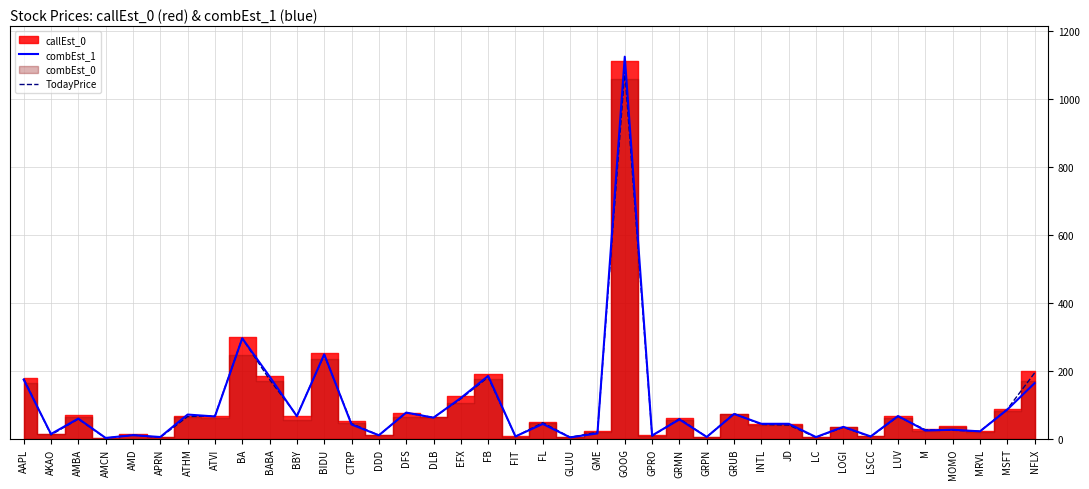

What is the lowest value of the combEst_1 series?

2.5